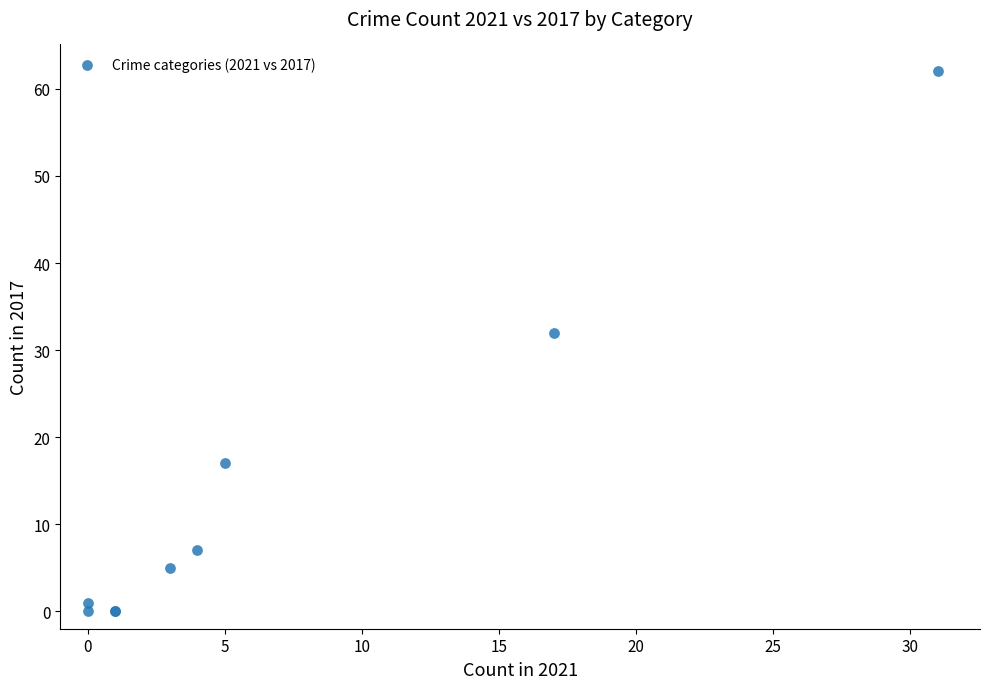

What Y value in the scatter plot is closest to 31?

32